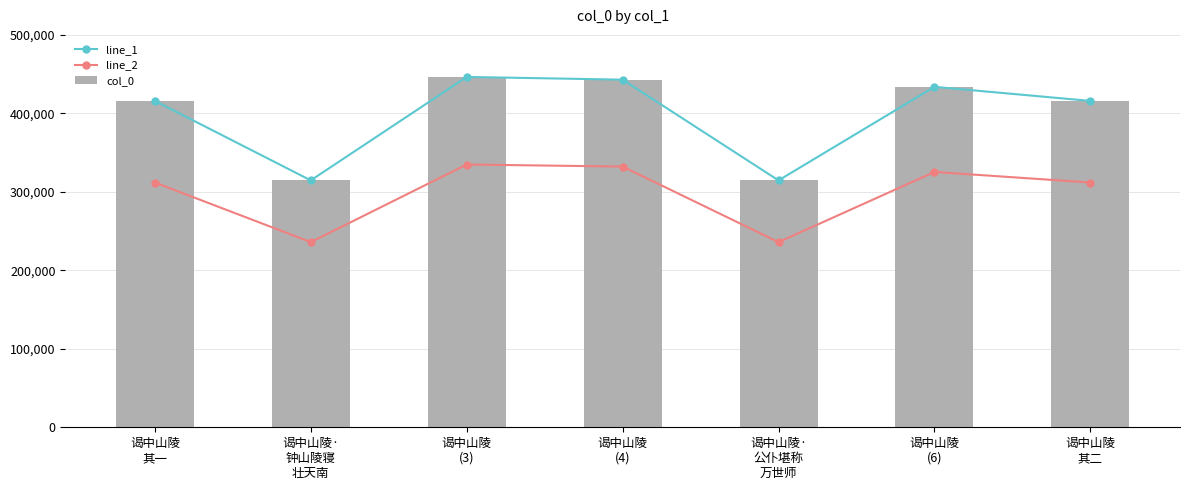

List the labels in order of col_0 value, largest first.

谒中山陵
(3), 谒中山陵
(4), 谒中山陵
(6), 谒中山陵
其二, 谒中山陵
其一, 谒中山陵·
钟山陵寝
壮天南, 谒中山陵·
公仆堪称
万世师